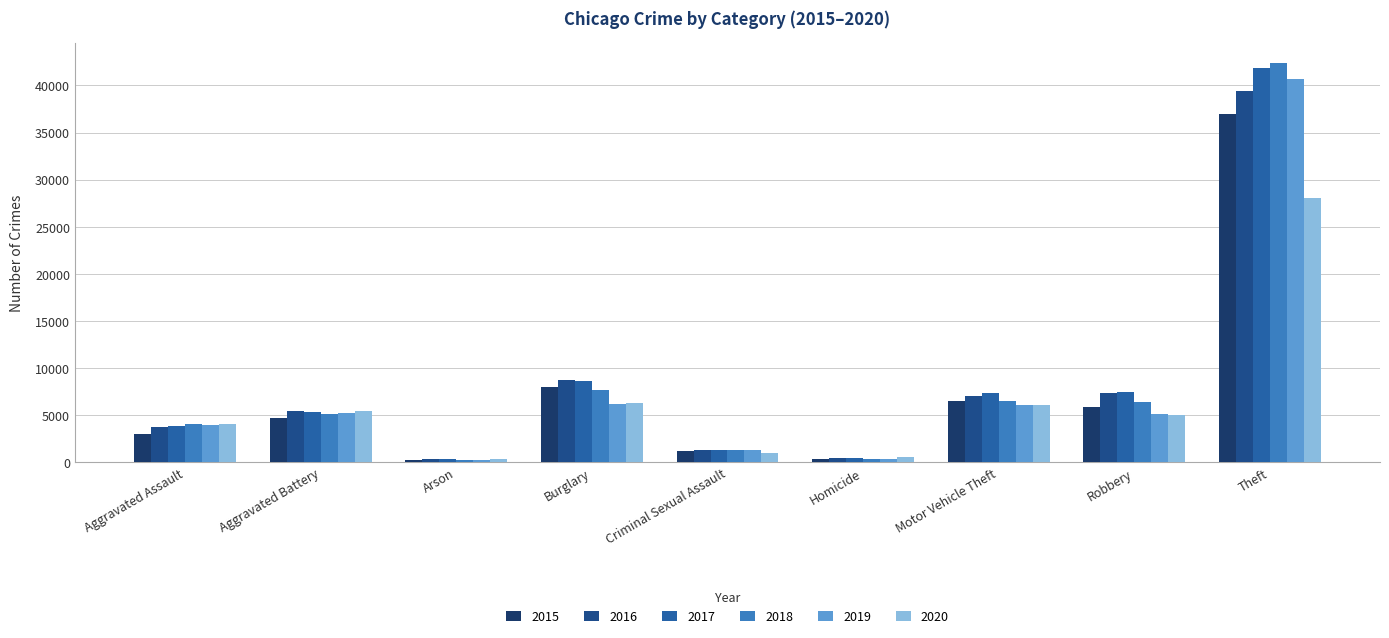

List the series in order of their peak value, lowest first.

2020, 2015, 2016, 2019, 2017, 2018